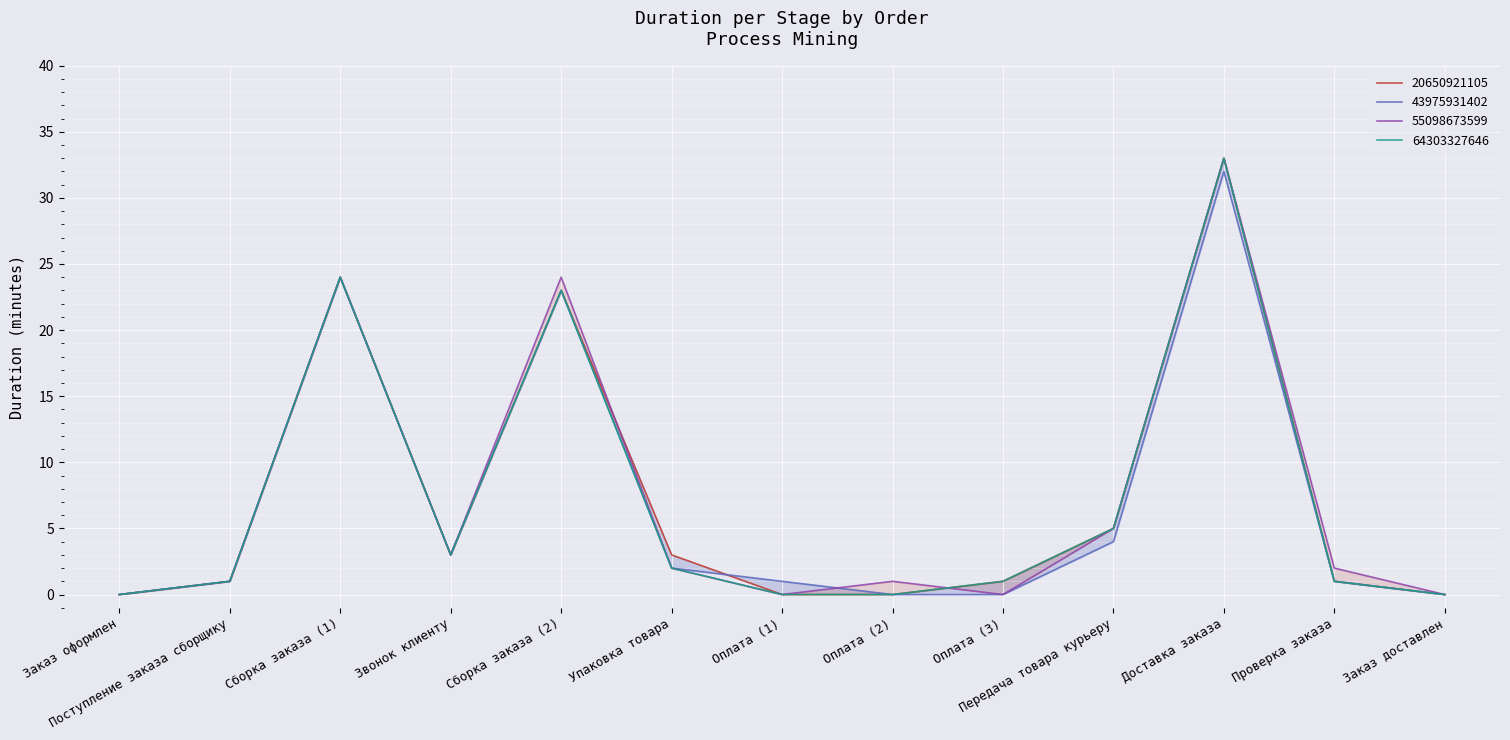

How many positive values does the 64303327646 series have?

9